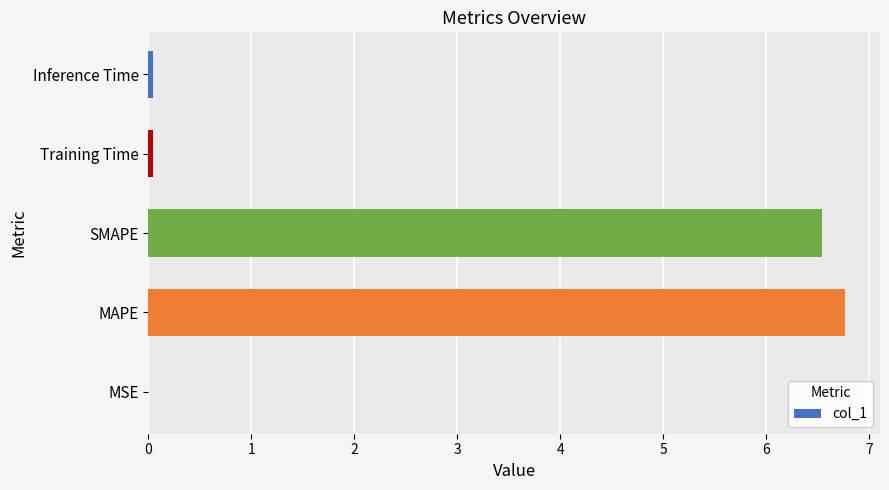

Is it true that the value at Training Time is 0.0?

True